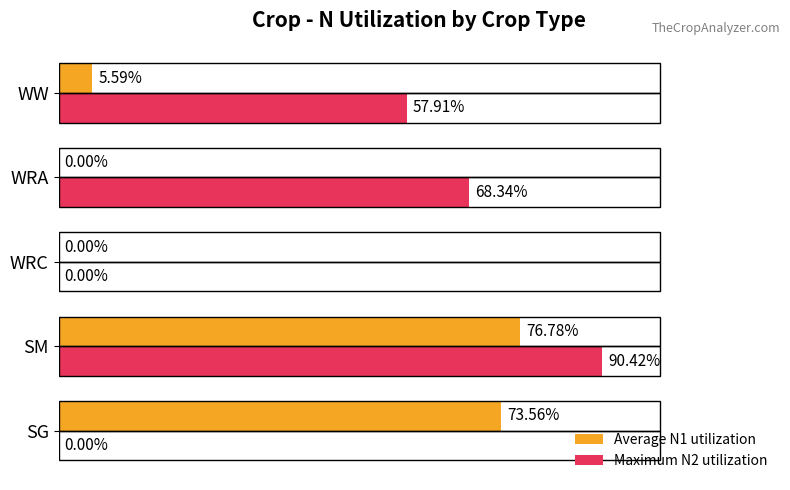

Between SG and WRA, which series saw the biggest shift?

Average N1 utilization